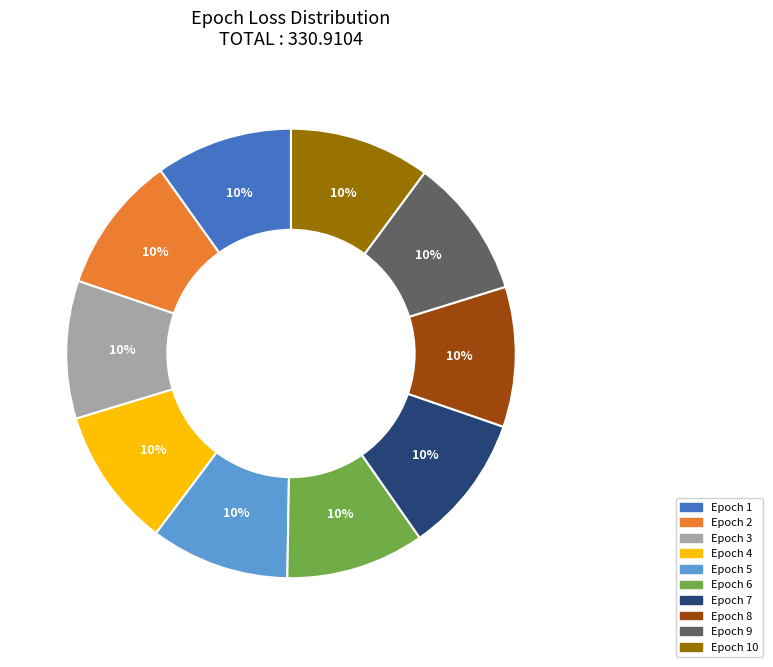

To the nearest percent, what is the average slice percentage?

10%